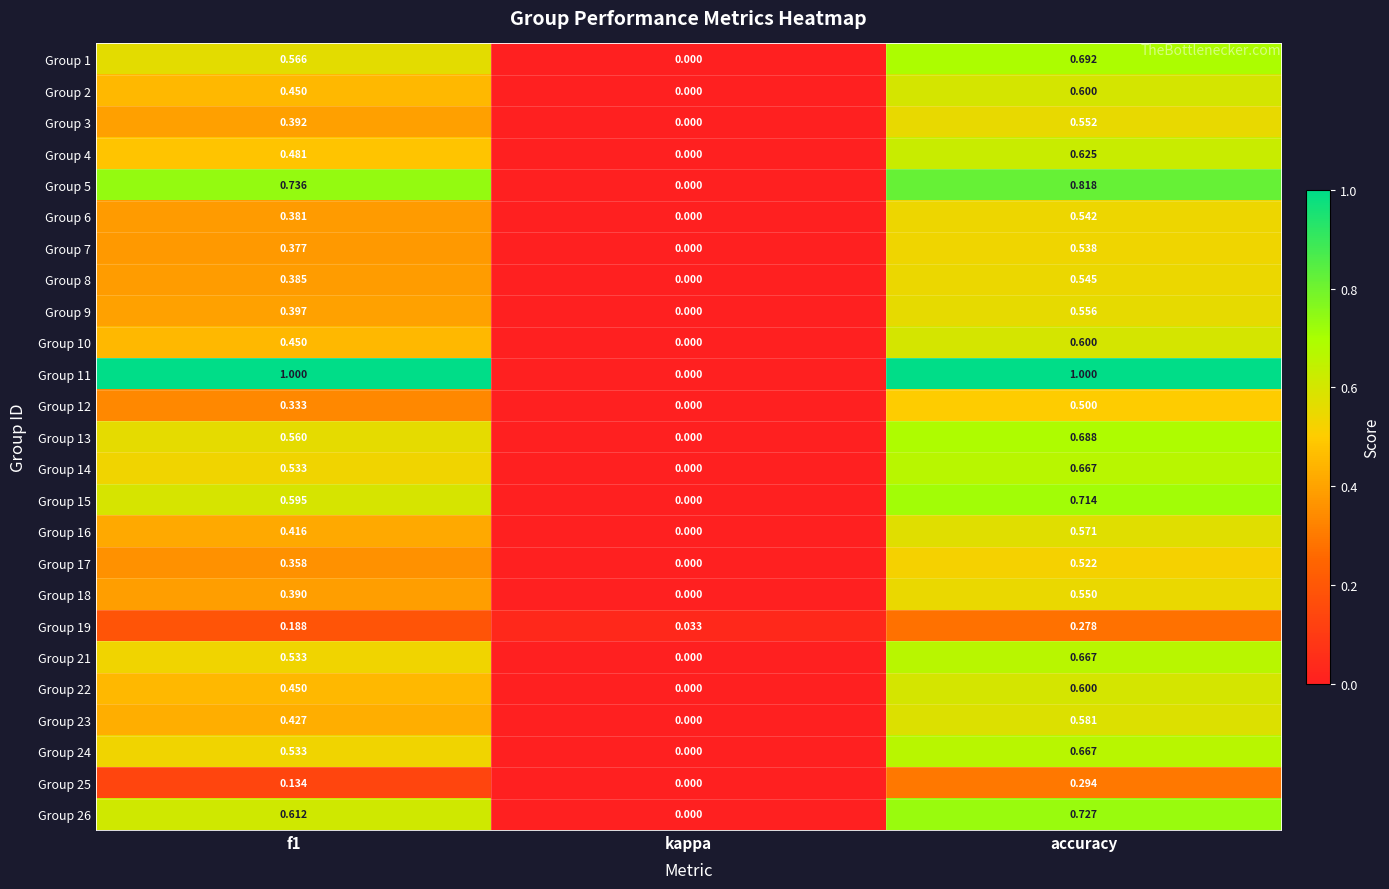

Is the value of Group 26 at accuracy greater than the value of Group 15 at f1?

Yes